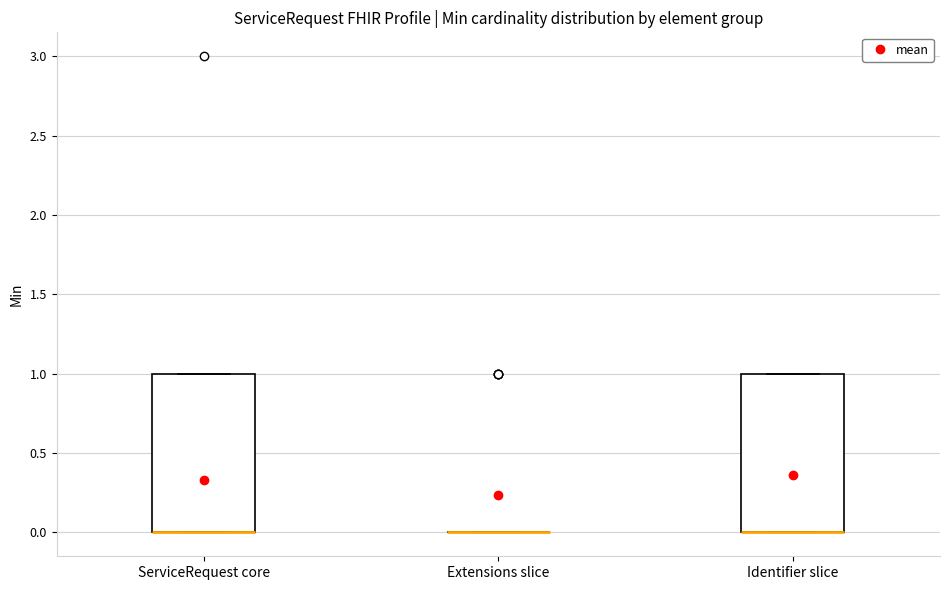

Reading left to right, read every box against the y-axis: the position of its median line, the range the box covers, and the ends of its whiskers. The values are not printed on the chart, so give them approximately, as read against the axis.

ServiceRequest core: median 0 (drawn on the box's lower edge), box 0 to 1, whiskers 0 to 1
Extensions slice: box collapsed to a line at 0, whiskers 0 to 0
Identifier slice: median 0 (drawn on the box's lower edge), box 0 to 1, whiskers 0 to 1